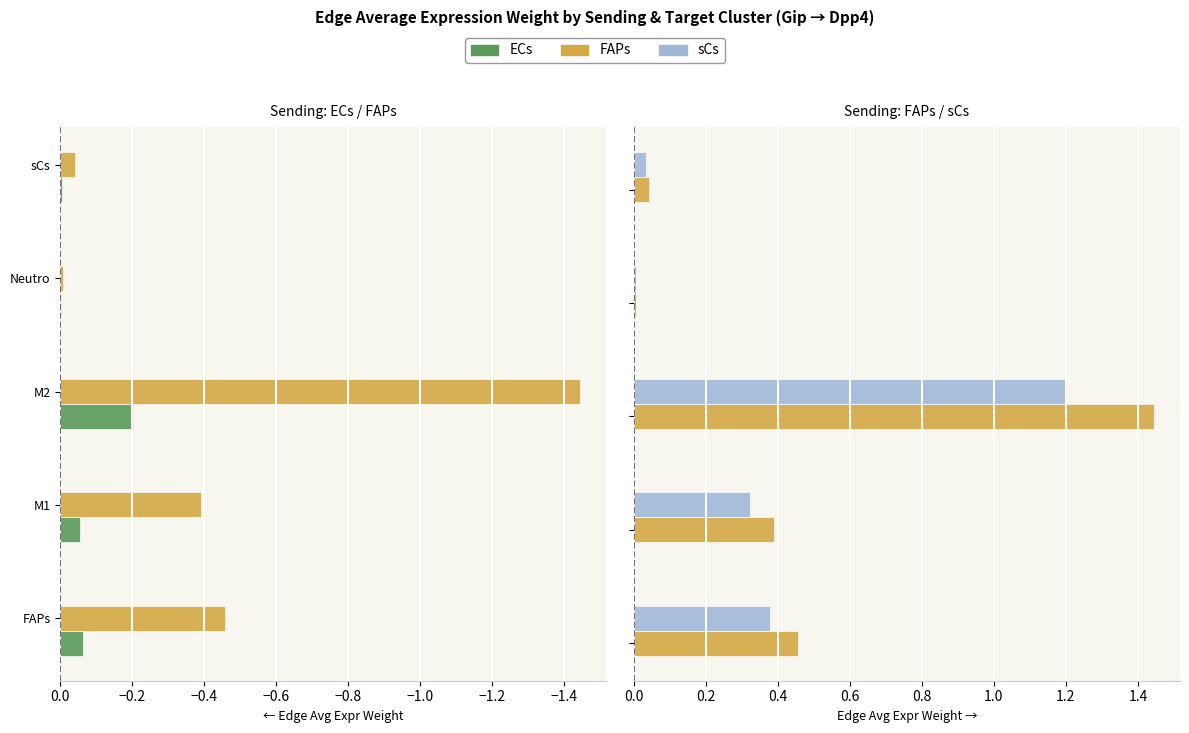

How many bars are there in total?

15